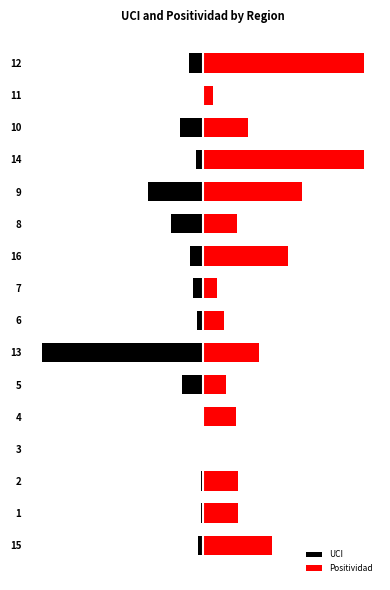

List the series in order of their peak value, highest first.

Positividad, UCI